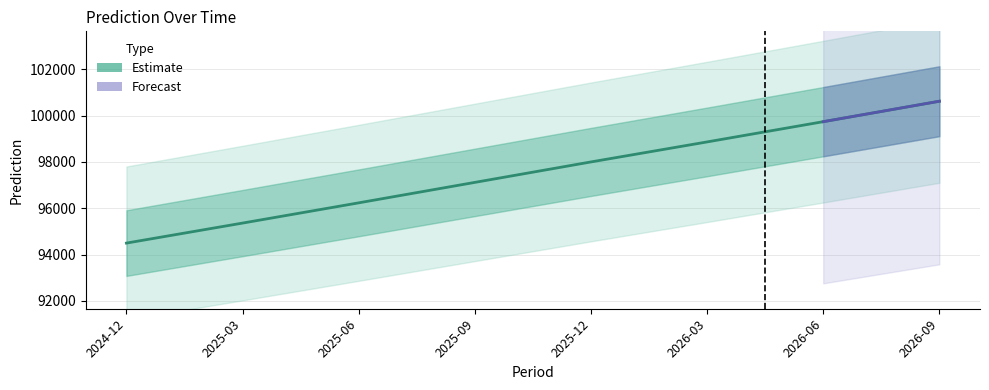

The chart shows a value of 96232.0 at 2025-06. True or false?

True